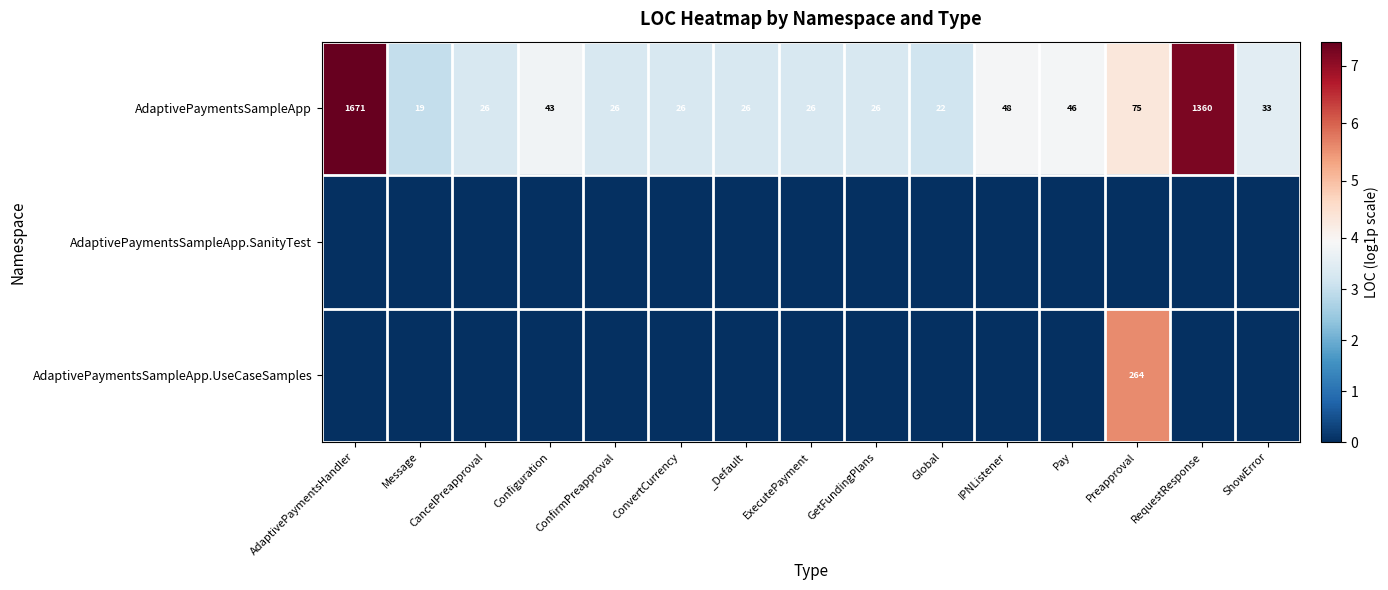

Count the number of data series in this chart.

3